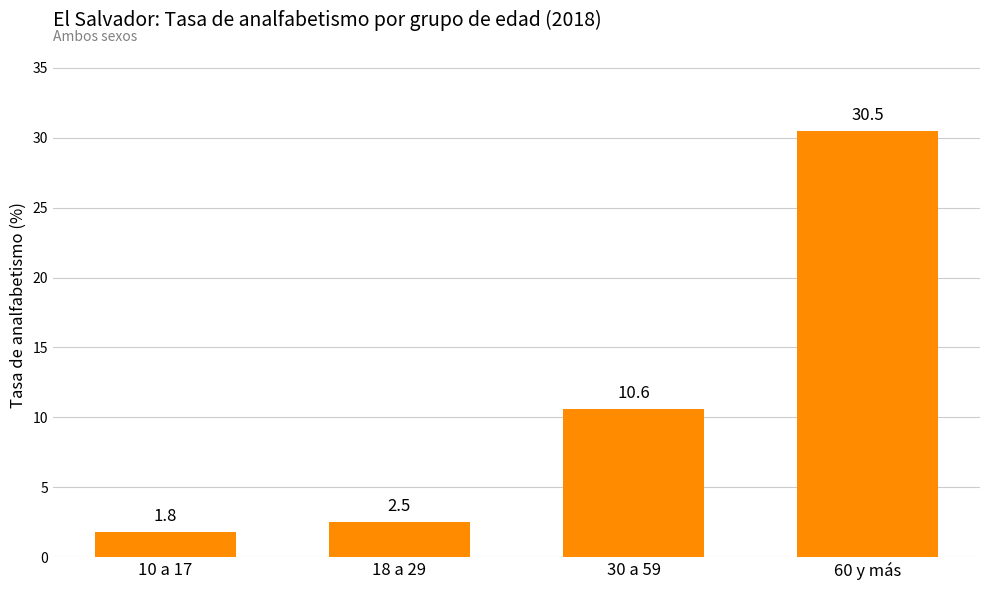

What is the sum of all values?

45.4